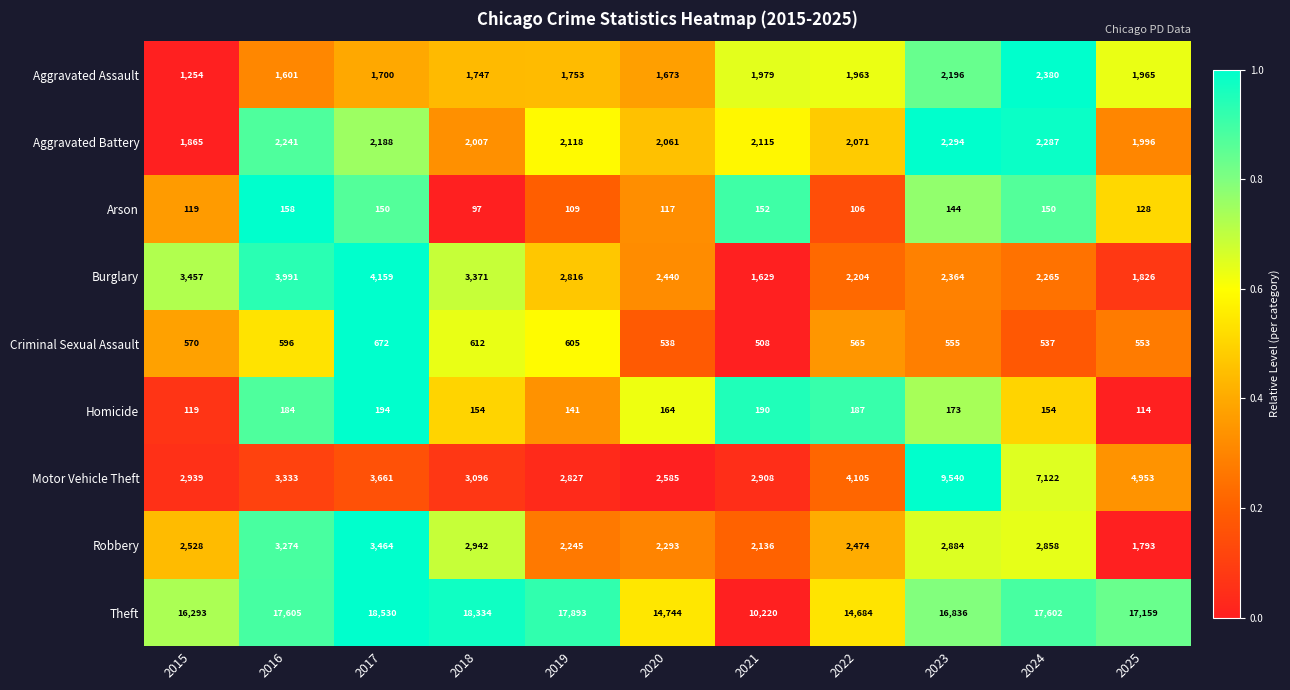

Which series changed the most between 2017 and 2022?

Theft